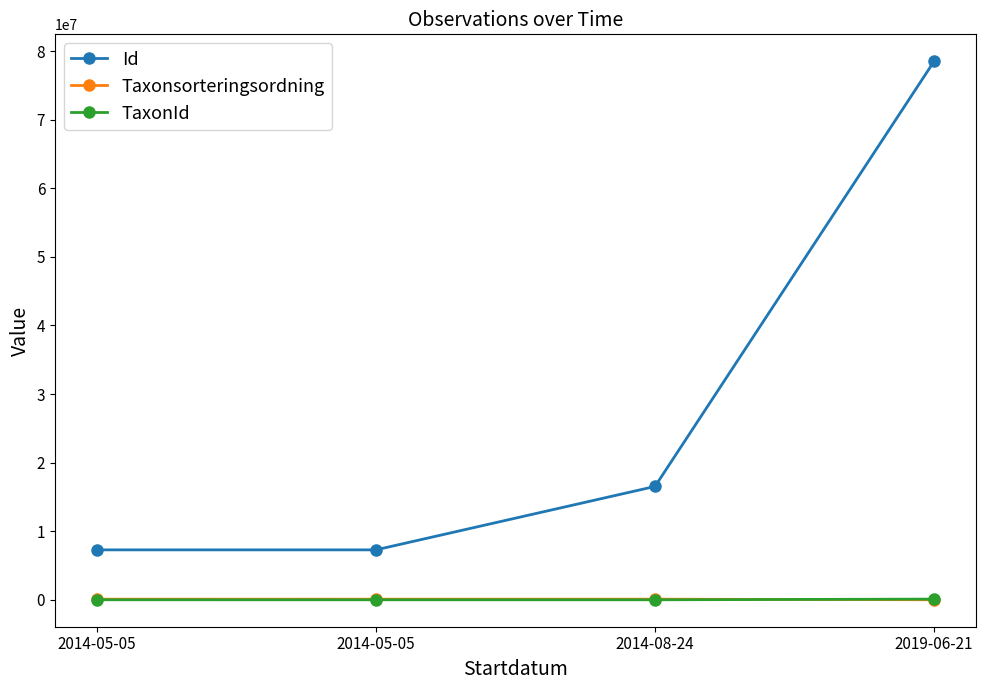

What is the label of the 3rd point from the left?

2014-08-24